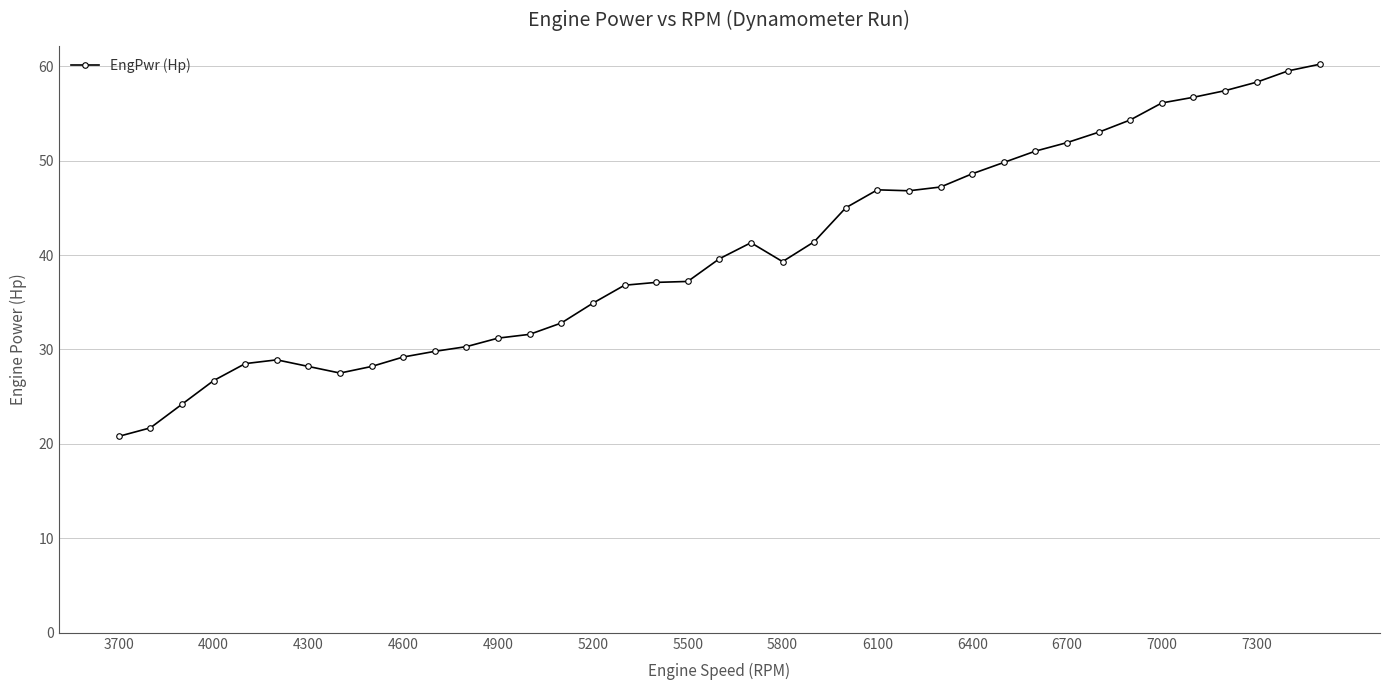

What is the value of the 22nd point from the left?

39.3